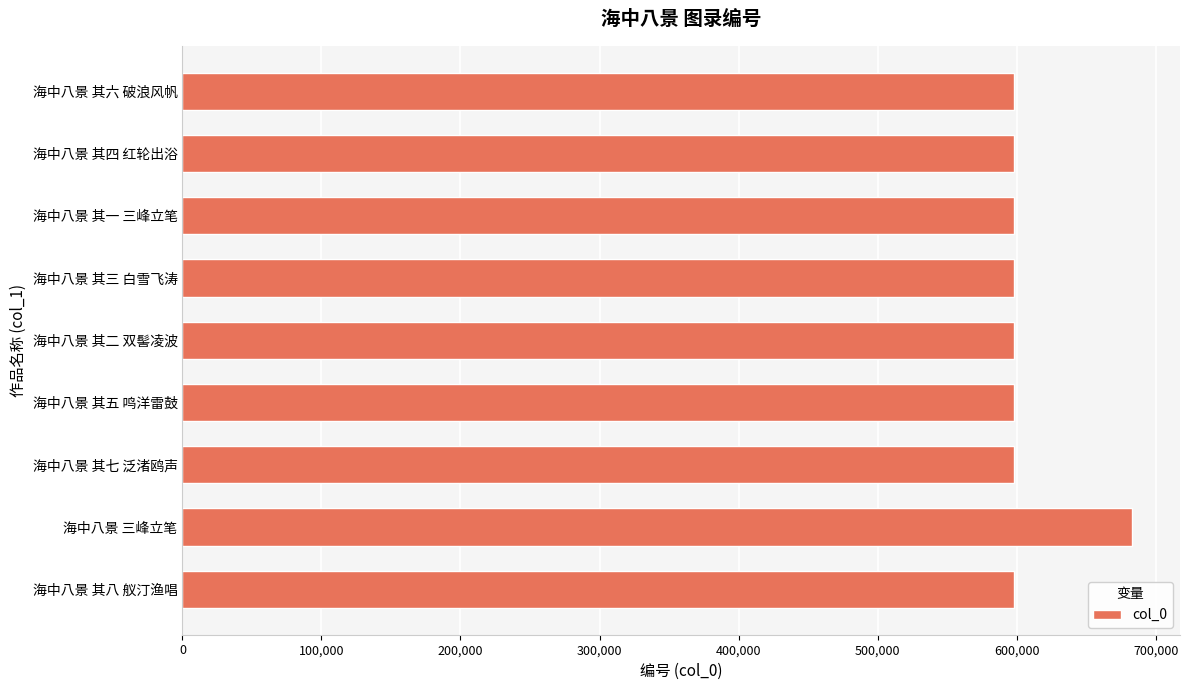

Approximately how many times larger is the value at 海中八景 其三 白雪飞涛 compared to 海中八景 其四 红轮出浴?

1.0